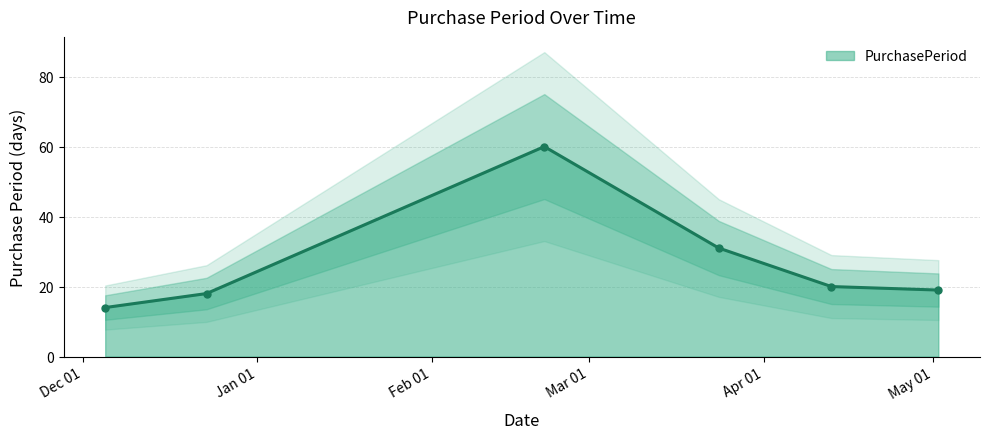

What is the difference between the values at 2017-04-13 and 2017-05-02?

1